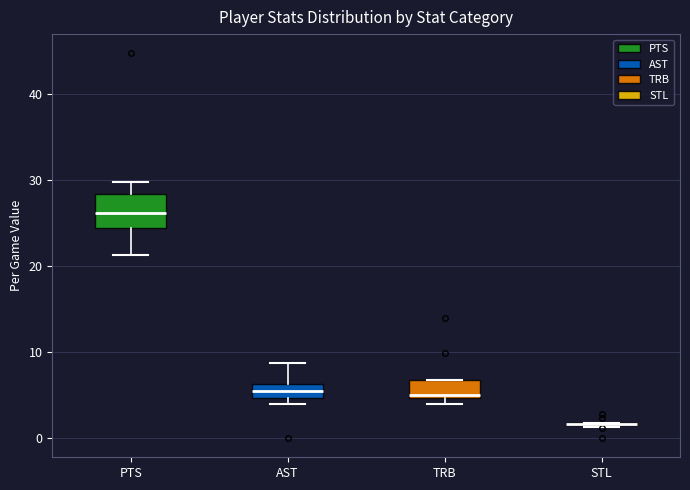

Which box is the tallest, from its lower edge to its upper edge?

PTS